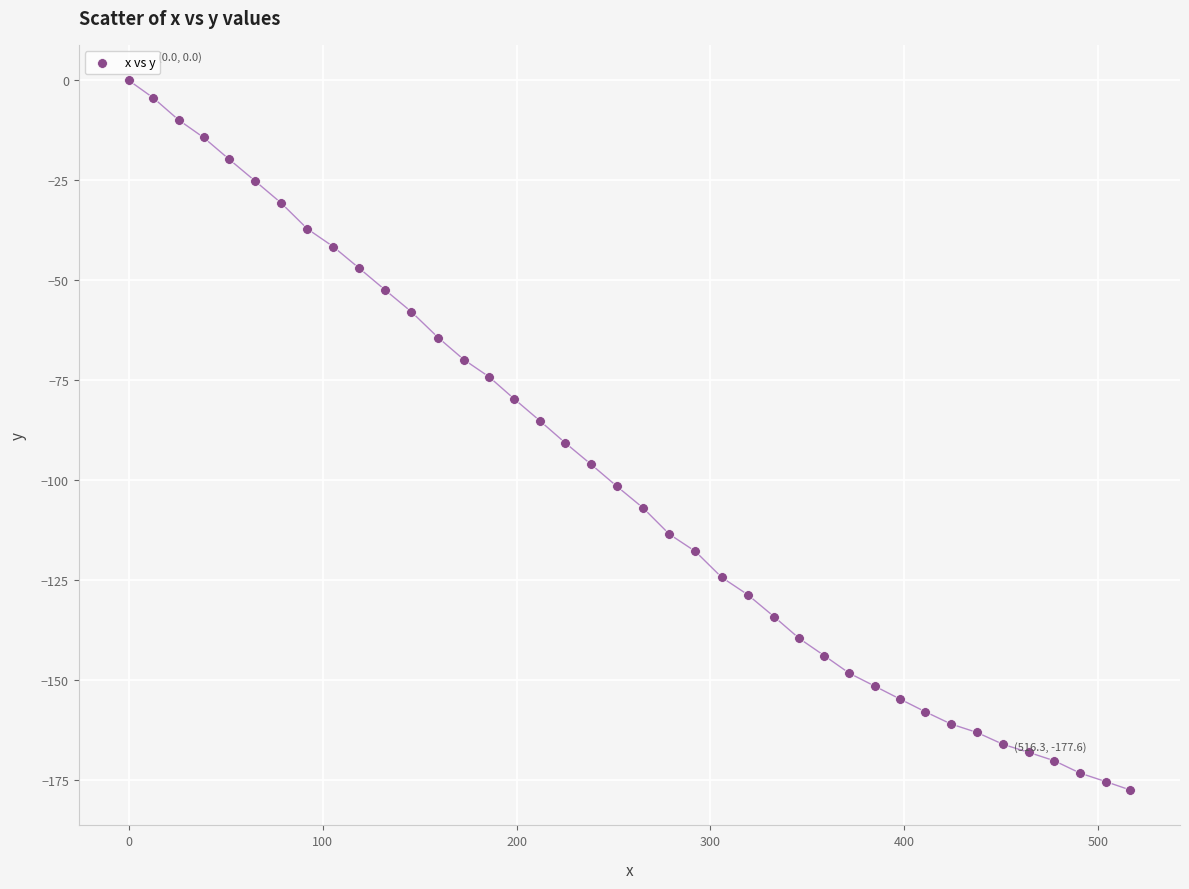

What is the range of X values (max minus min)?

516.3